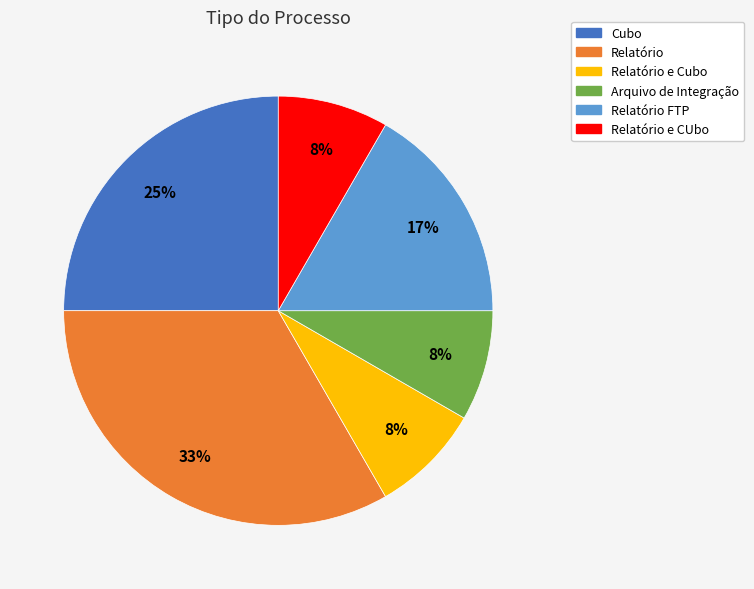

To the nearest percent, what is the average slice percentage?

17%